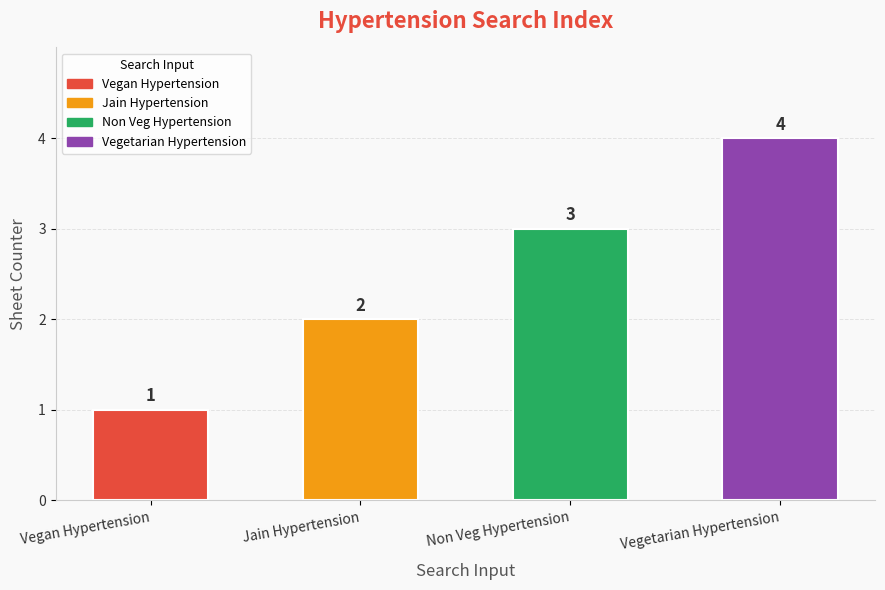

Is it true that the value at Vegetarian Hypertension is 4?

True